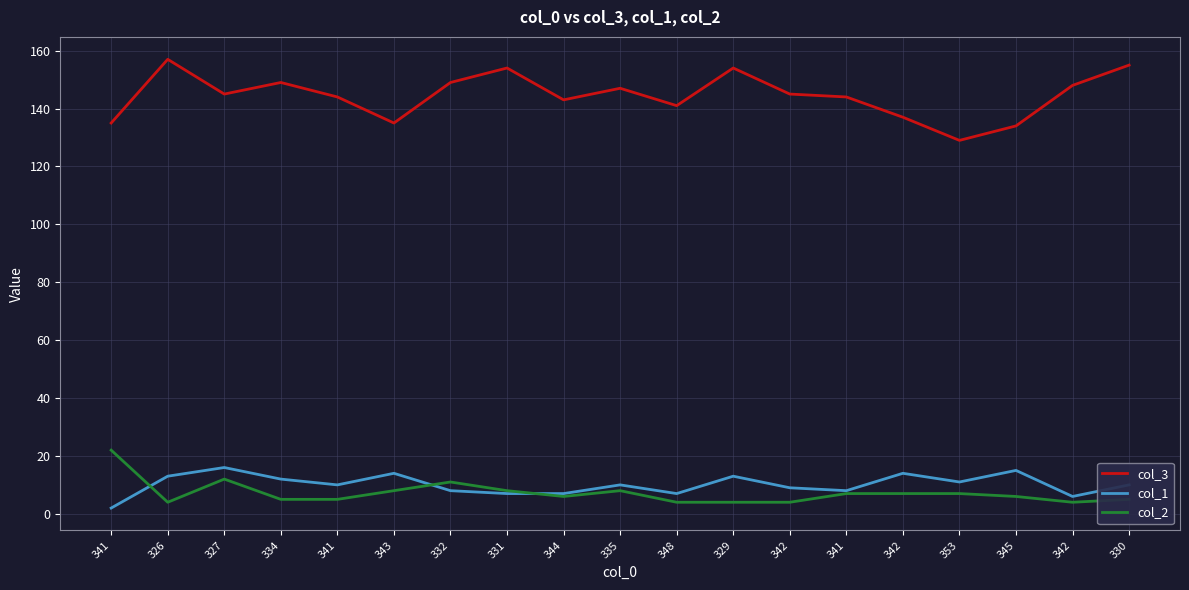

Reading left to right, list all the values displayed in this chart.

col_3: 341=135	326=157	327=145	334=149	341=144	343=135	332=149	331=154	344=143	335=147	348=141	329=154	342=145	341=144	342=137	353=129	345=134	342=148	330=155
col_1: 341=2	326=13	327=16	334=12	341=10	343=14	332=8	331=7	344=7	335=10	348=7	329=13	342=9	341=8	342=14	353=11	345=15	342=6	330=10
col_2: 341=22	326=4	327=12	334=5	341=5	343=8	332=11	331=8	344=6	335=8	348=4	329=4	342=4	341=7	342=7	353=7	345=6	342=4	330=5